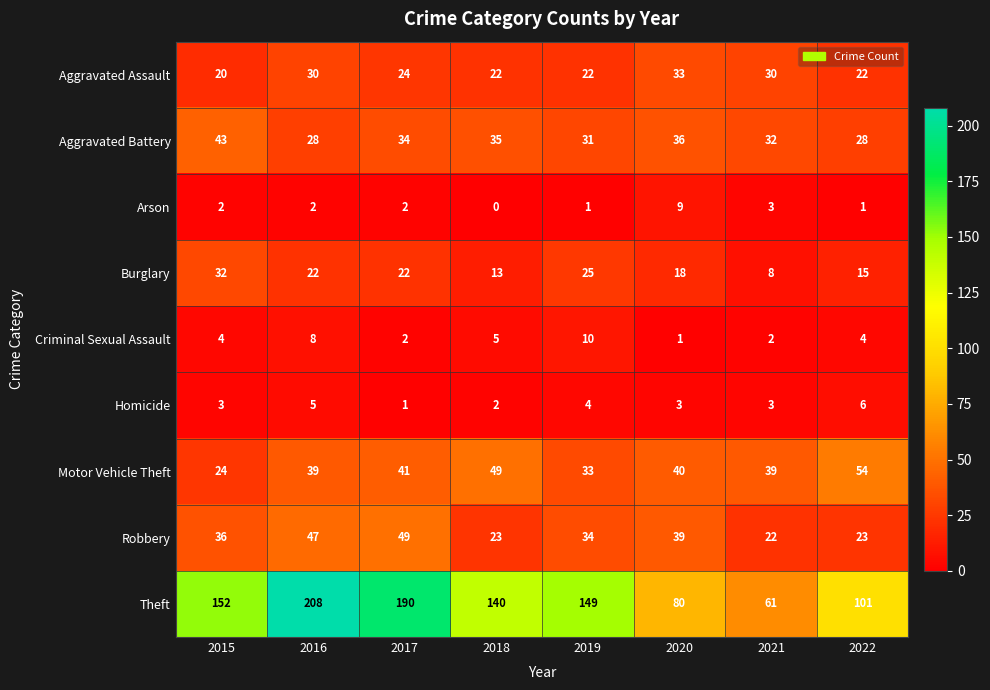

Which series has the widest spread of values?

Theft